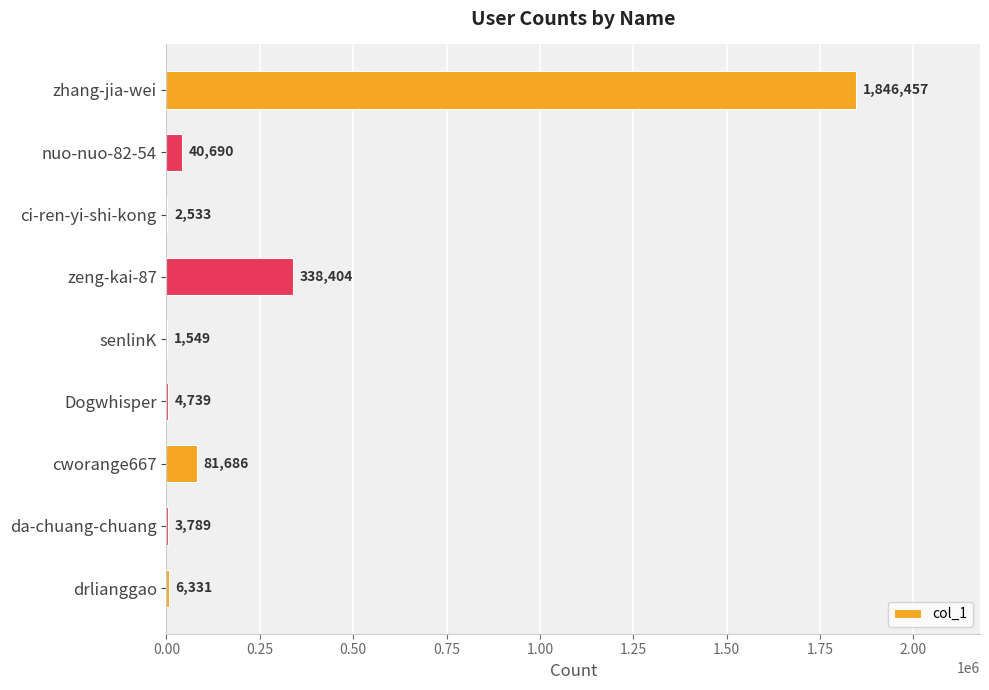

Where is the data nearest to the value 924003?

zeng-kai-87